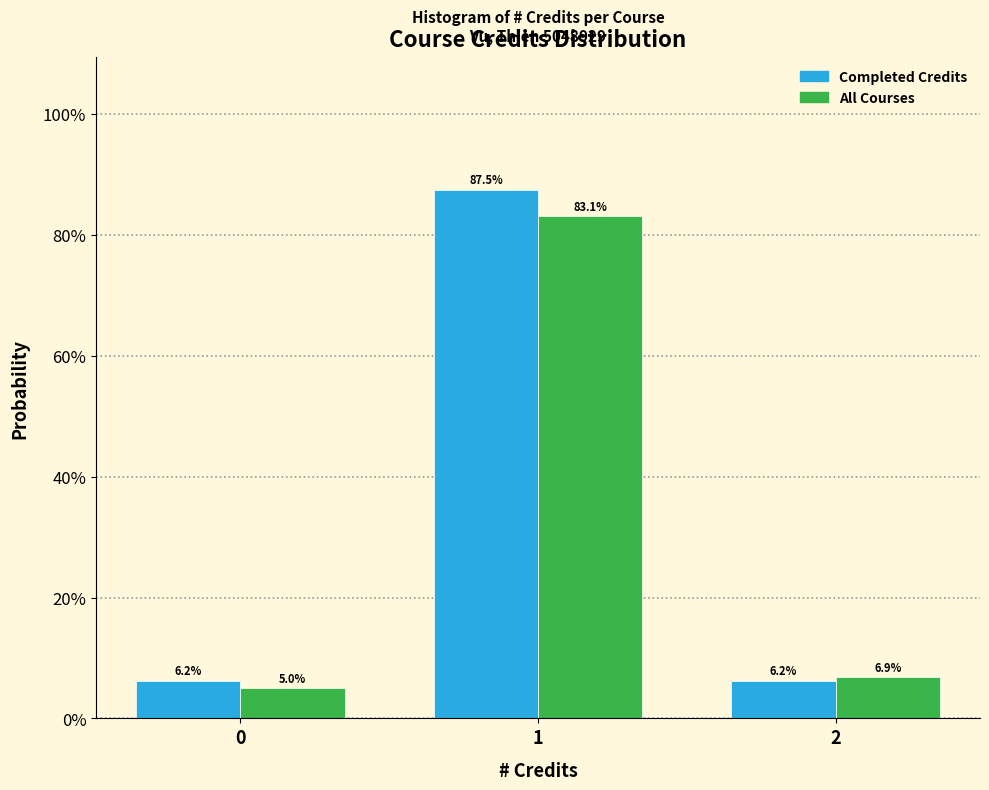

Does the chart contain any negative values?

No